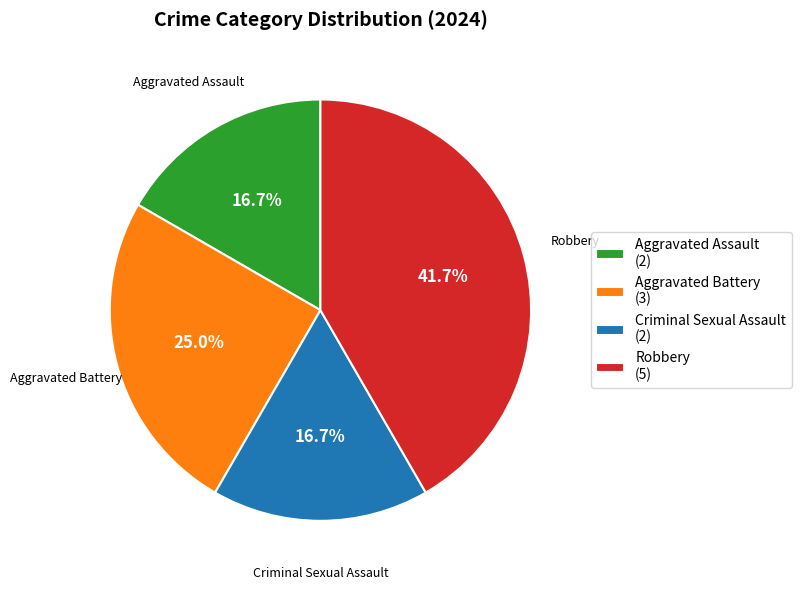

The Aggravated Battery slice represents 25% of the pie. True or false?

True